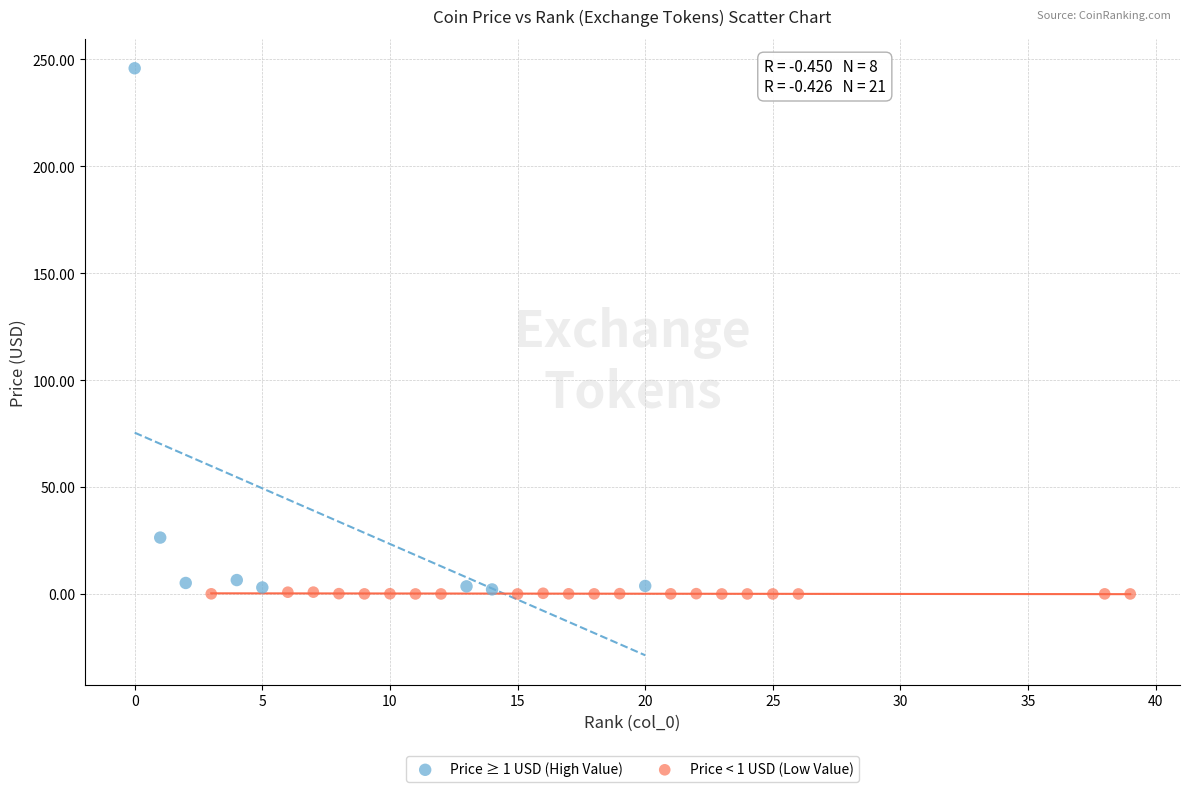

Which series reaches the maximum Y coordinate?

Price ≥ 1 USD (High Value)